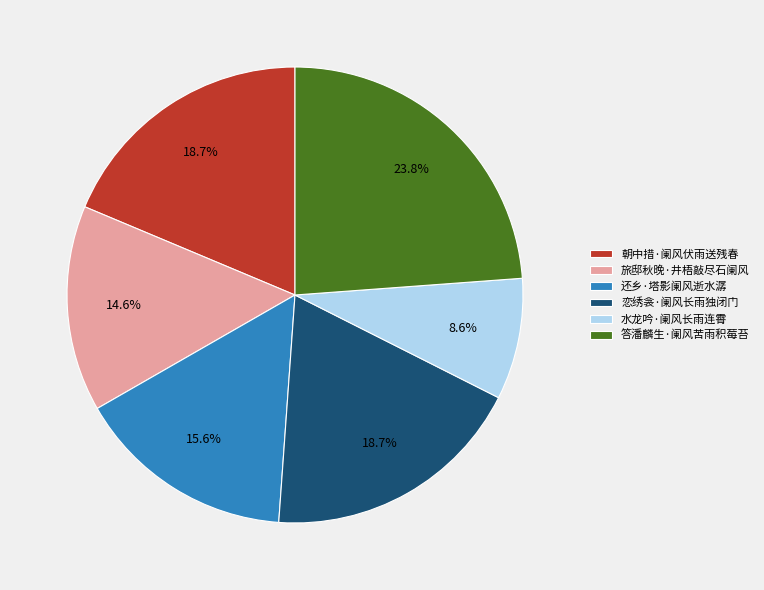

Which slice is the smallest?

水龙吟·阑风长雨连霄